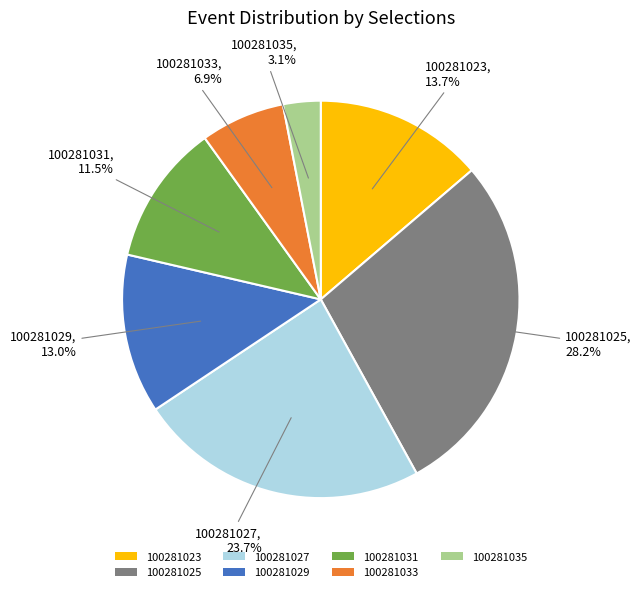

Does any single category account for the majority?

No